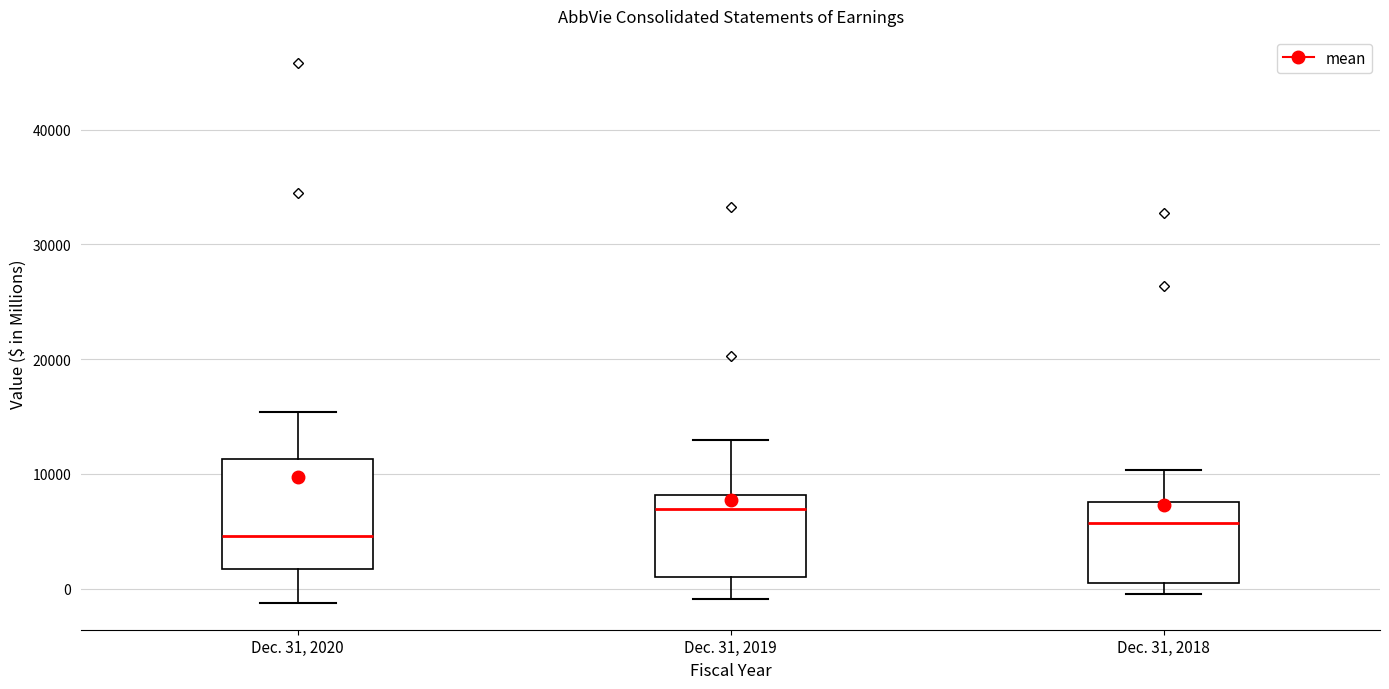

Which box has the lowest median line?

Dec. 31, 2020